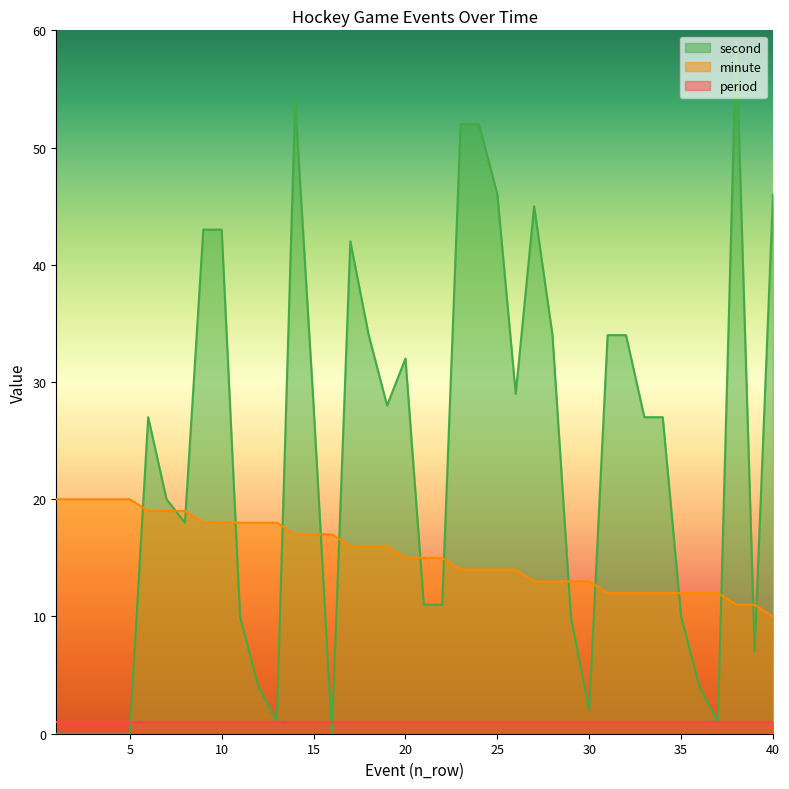

The second series shows -23 at 5. True or false?

False